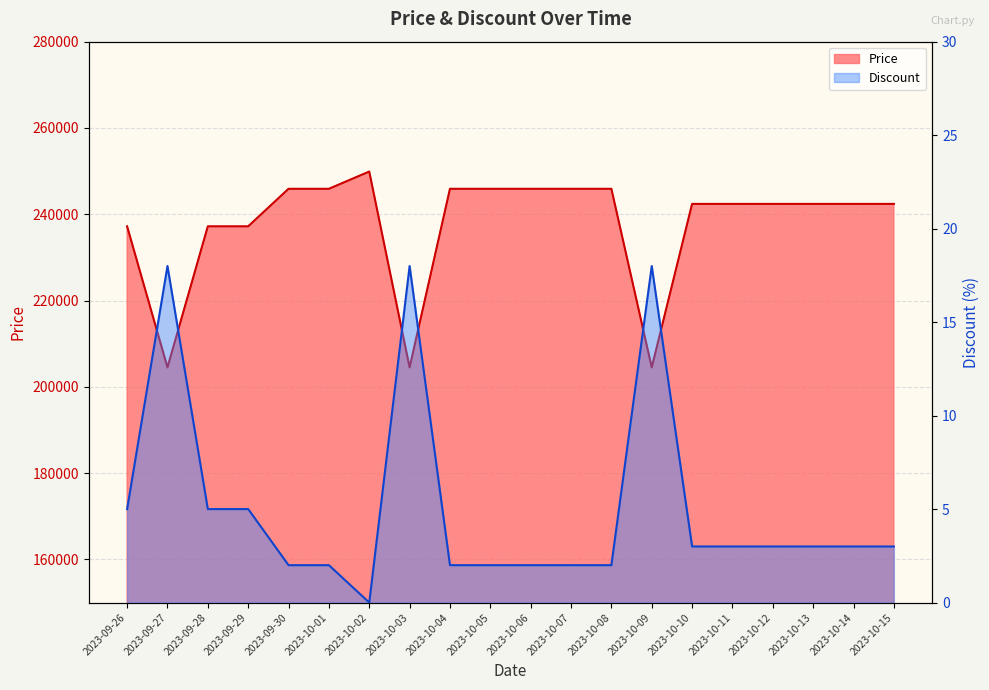

Reading left to right, transcribe all the data shown in this chart.

Price: 237200	204500	237200	237200	245900	245900	249900	204500	245900	245900	245900	245900	245900	204500	242400	242400	242400	242400	242400	242400
Discount: 5	18	5	5	2	2	0	18	2	2	2	2	2	18	3	3	3	3	3	3